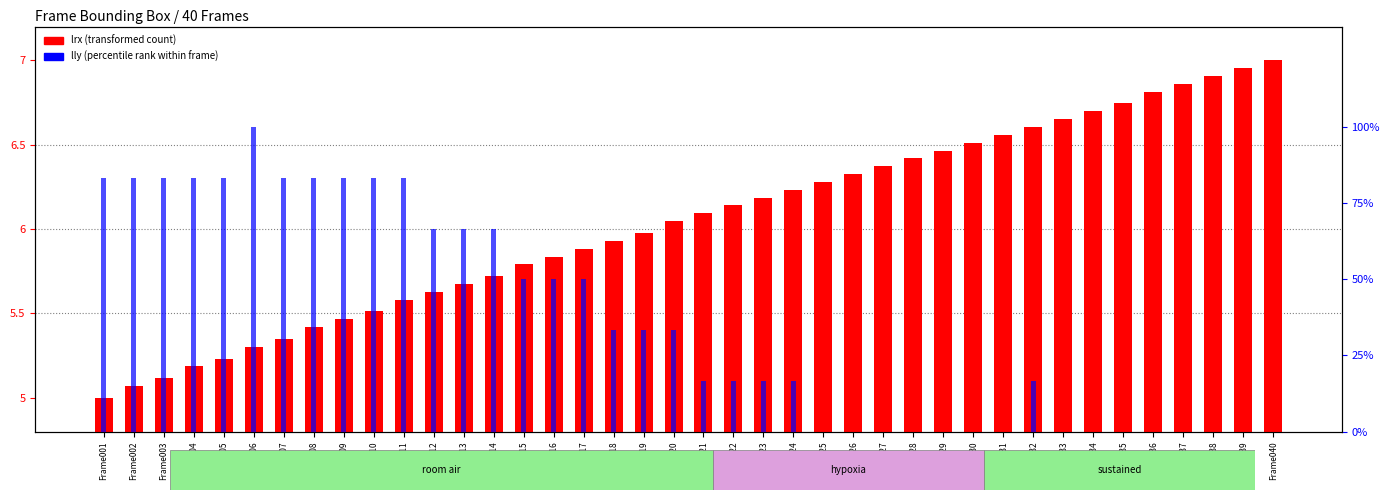

Reading left to right, extract all data points from this chart.

lrx (transformed count): 5.0	5.1	5.1	5.2	5.2	5.3	5.3	5.4	5.5	5.5	5.6	5.6	5.7	5.7	5.8	5.8	5.9	5.9	6.0	6.0	6.1	6.1	6.2	6.2	6.3	6.3	6.4	6.4	6.5	6.5	6.6	6.6	6.7	6.7	6.7	6.8	6.9	6.9	7.0	7.0
lly (percentile rank within frame): 83.3	83.3	83.3	83.3	83.3	100.0	83.3	83.3	83.3	83.3	83.3	66.7	66.7	66.7	50.0	50.0	50.0	33.3	33.3	33.3	16.7	16.7	16.7	16.7	0.0	0.0	0.0	0.0	0.0	0.0	0.0	16.7	0.0	0.0	0.0	0.0	0.0	0.0	0.0	0.0